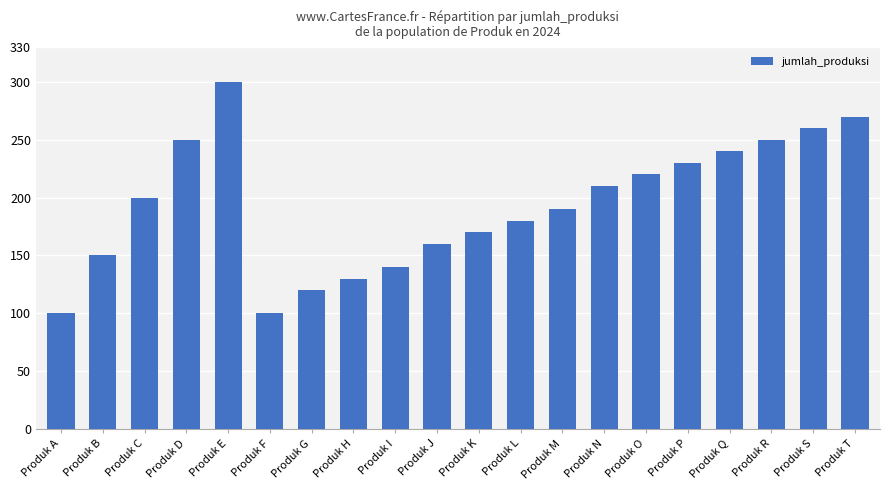

What is the greatest value displayed?

300